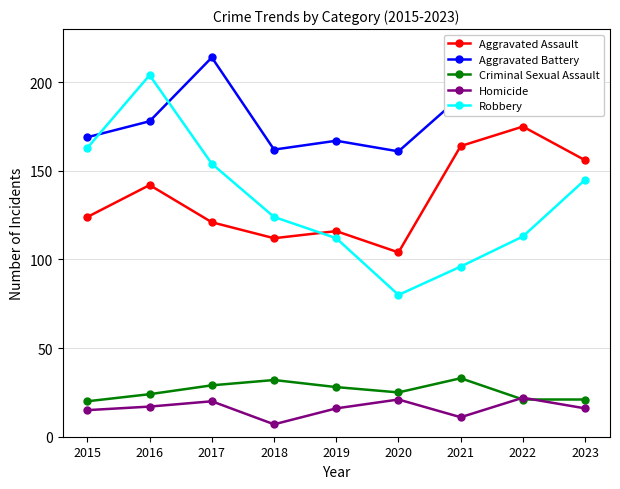

How many lines are shown in the chart?

5